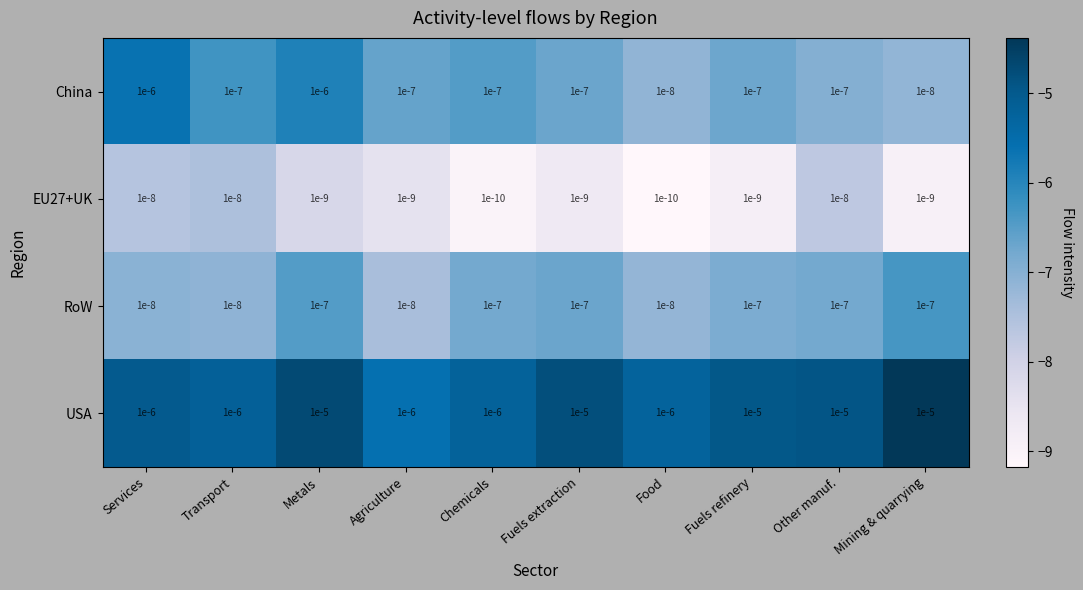

Which series has the largest total across all categories?

USA